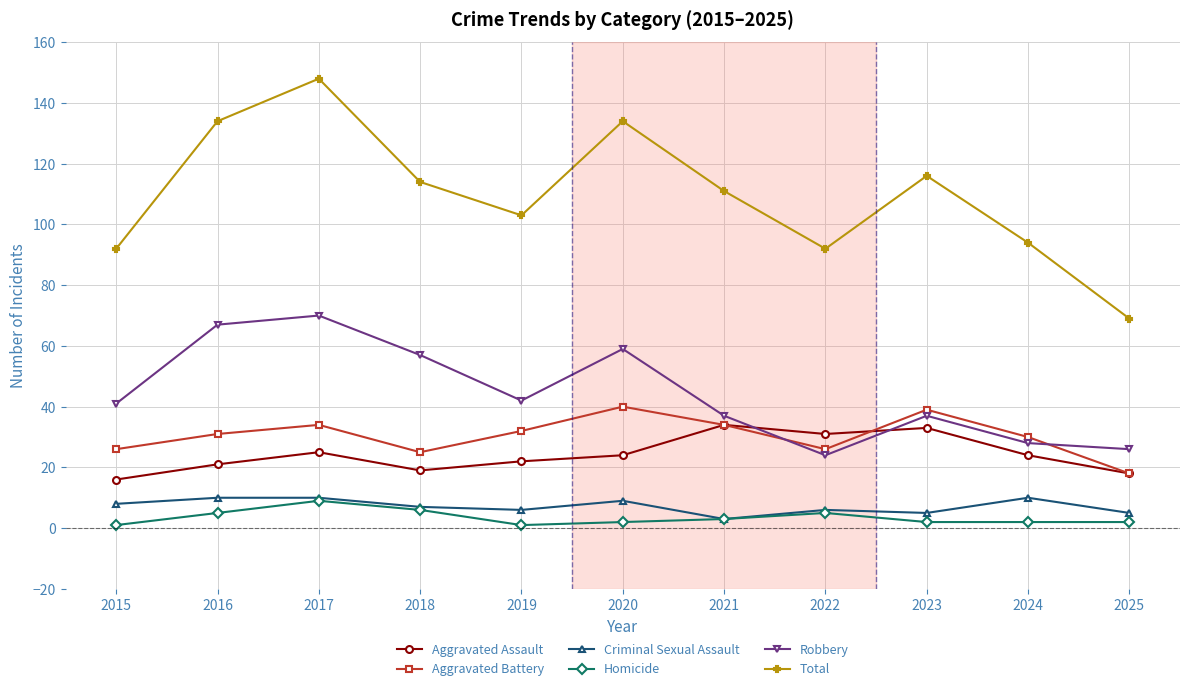

The Homicide series shows 5 at 2016. True or false?

True